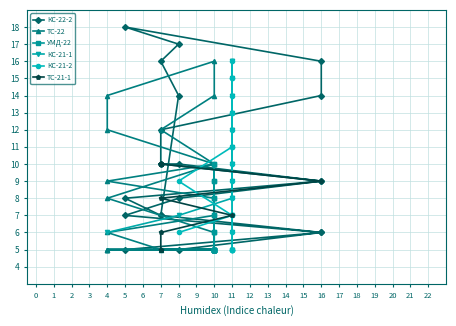

What are all the series names shown in the legend?

КС-22-2, ТС-22, УМД-22, КС-21-1, КС-21-2, ТС-21-1